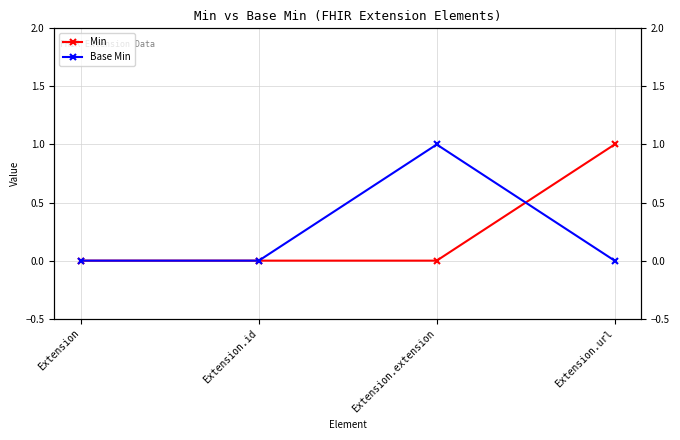

How many lines are shown in the chart?

2